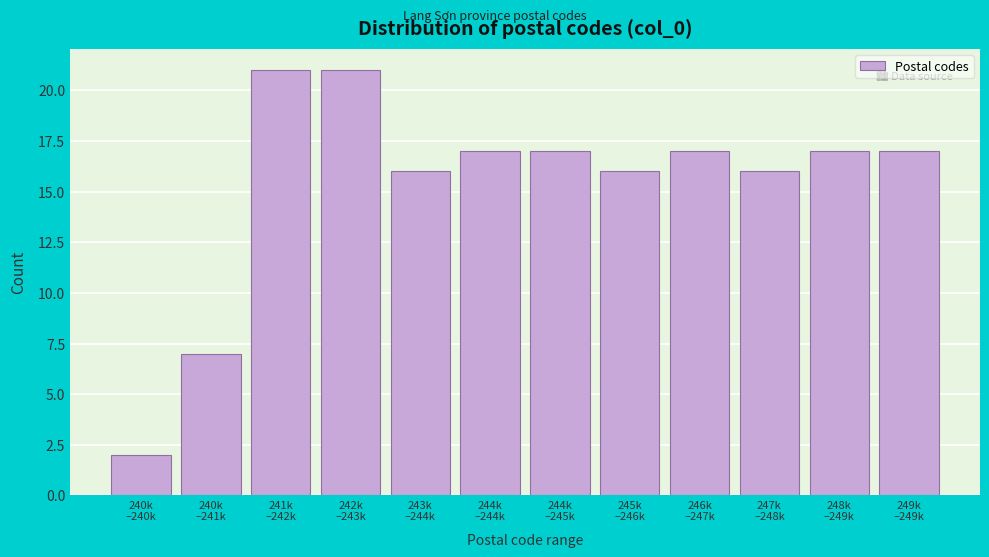

Reading right to left, extract all data points from this chart.

17	17	16	17	16	17	17	16	21	21	7	2